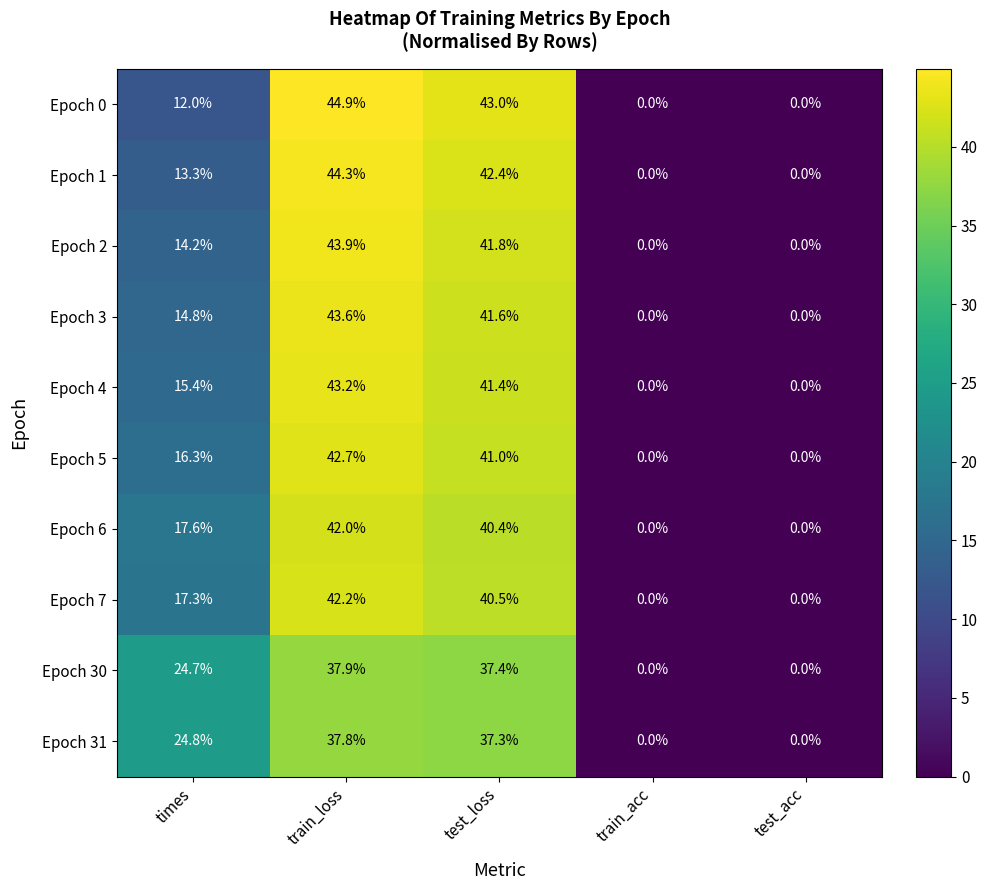

What is the total value across all series at times?

170.4